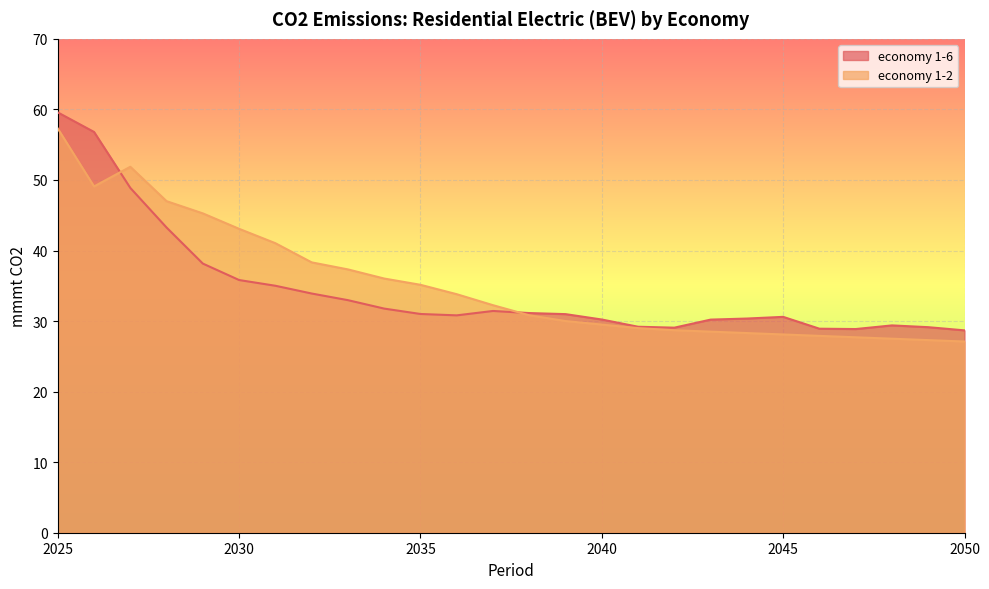

Reading right to left, what are all the values shown in this chart?

economy 1-6: 2050=28.7	2049=29.1	2048=29.4	2047=28.9	2046=28.9	2045=30.6	2044=30.4	2043=30.2	2042=29.1	2041=29.2	2040=30.2	2039=31.0	2038=31.1	2037=31.4	2036=30.8	2035=31.0	2034=31.8	2033=33.0	2032=33.9	2031=35.0	2030=35.8	2029=38.1	2028=43.3	2027=48.9	2026=56.8	2025=59.6
economy 1-2: 2050=27.1	2049=27.3	2048=27.5	2047=27.7	2046=27.9	2045=28.1	2044=28.3	2043=28.5	2042=28.7	2041=29.0	2040=29.5	2039=30.0	2038=30.8	2037=32.2	2036=33.8	2035=35.1	2034=36.0	2033=37.3	2032=38.3	2031=41.0	2030=43.1	2029=45.3	2028=47.0	2027=51.9	2026=49.1	2025=57.3